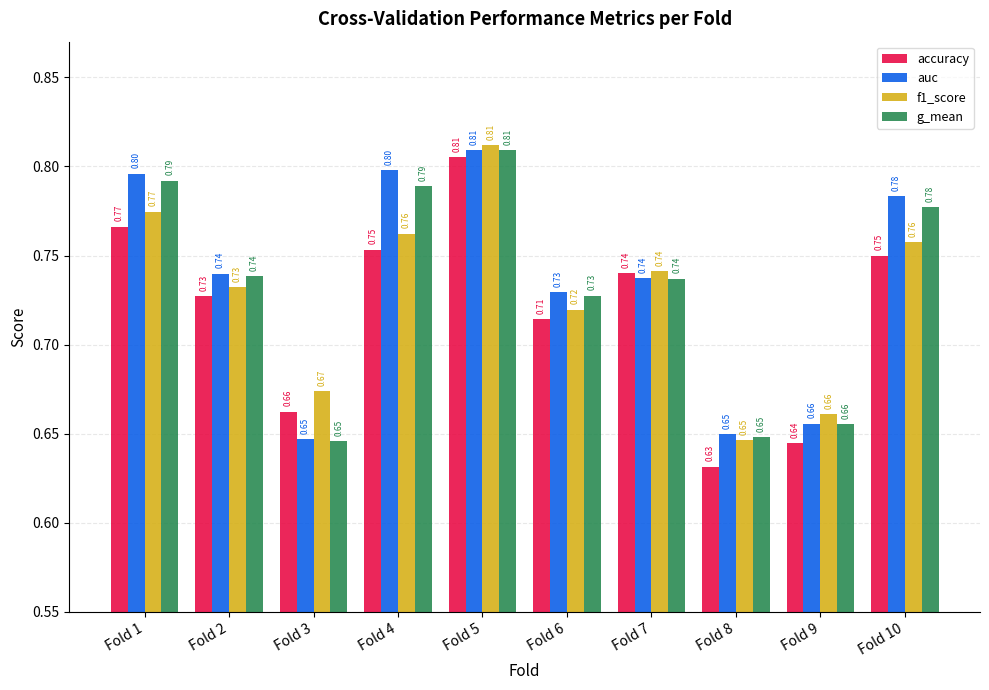

What is the sum of the accuracy values at Fold 6 and Fold 4?

1.5